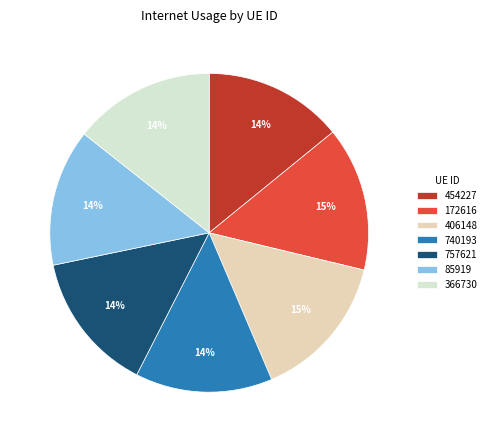

The 406148 slice represents 15% of the pie. True or false?

True